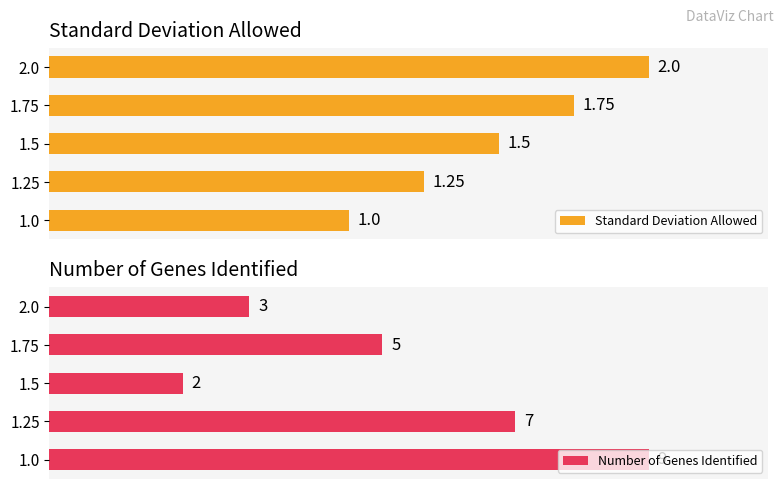

How many distinct data groups are displayed?

2